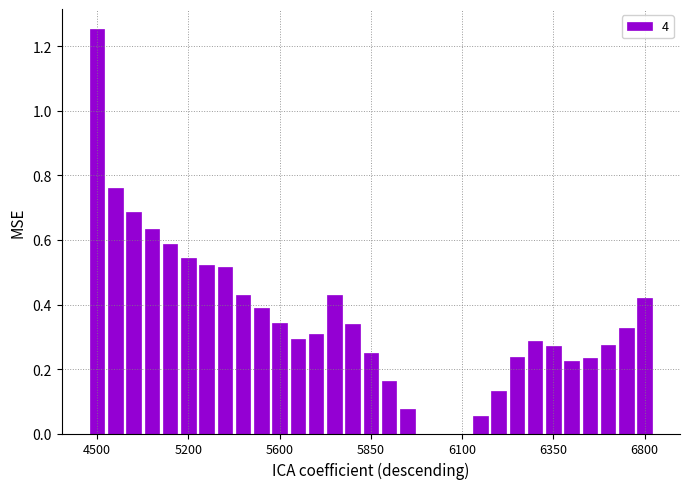

What is the sum of all values?

11.0